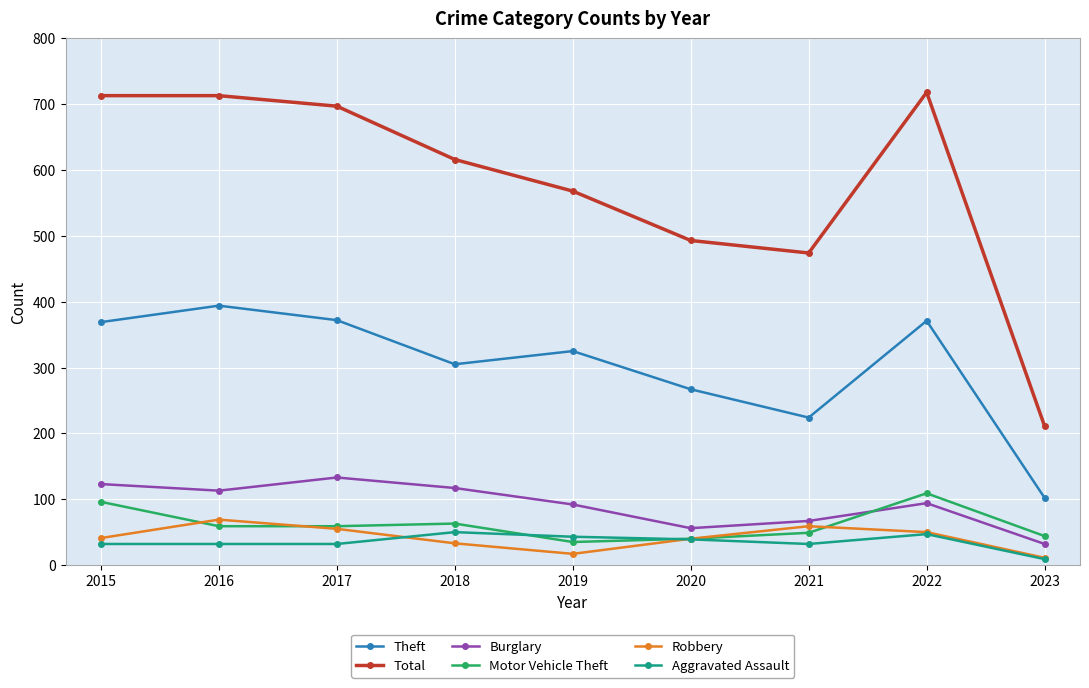

At how many categories does at least one series exceed 203?

9